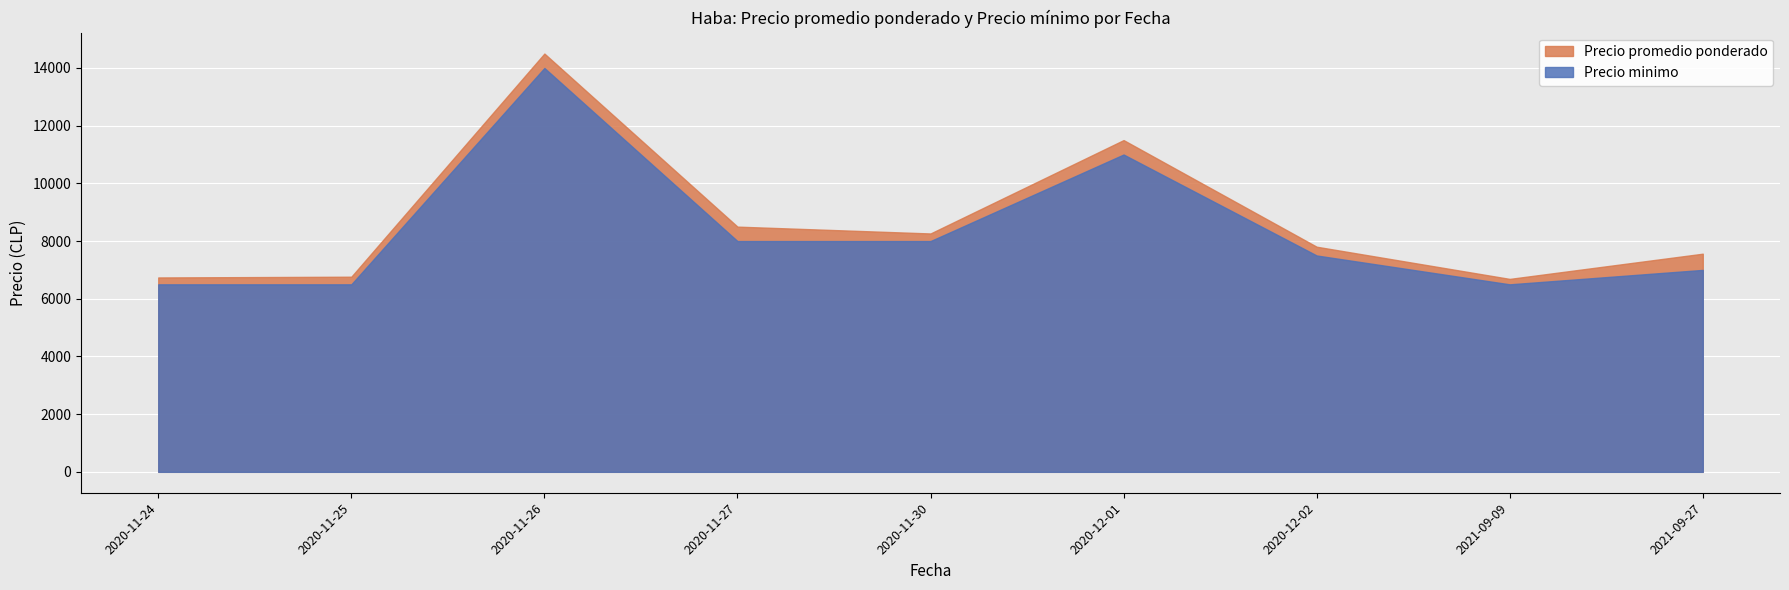

Which series has the largest total across all categories?

Precio promedio ponderado